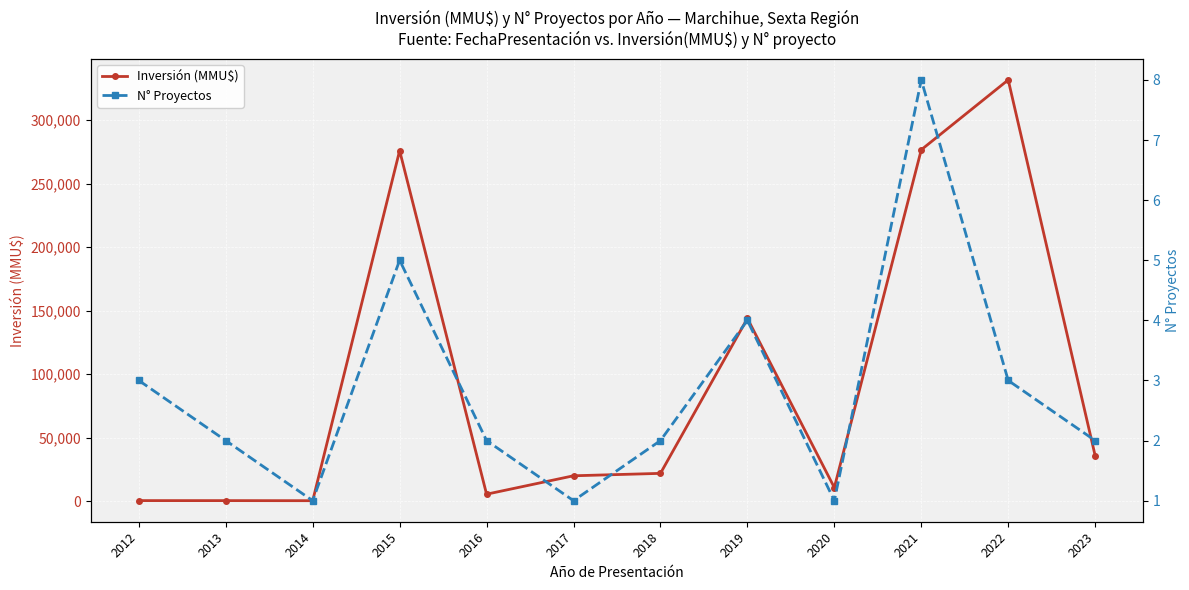

What is the difference between the maximum and minimum values in the N° Proyectos series?

7